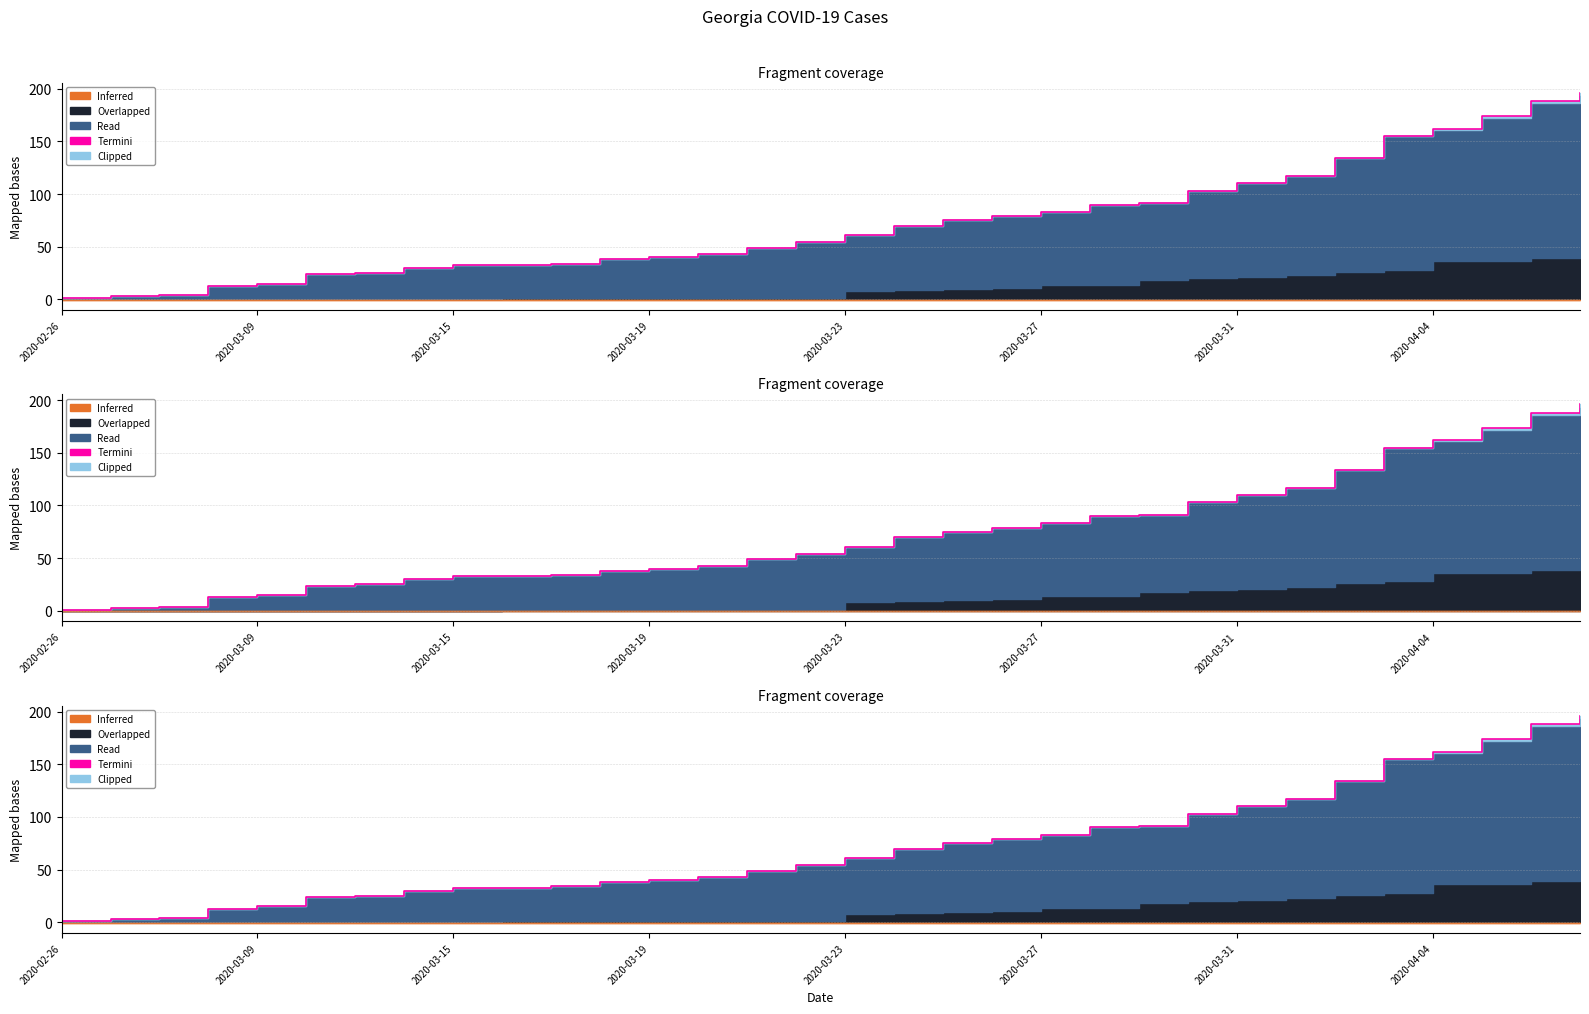

Which has a higher value, 11 or 15?

15